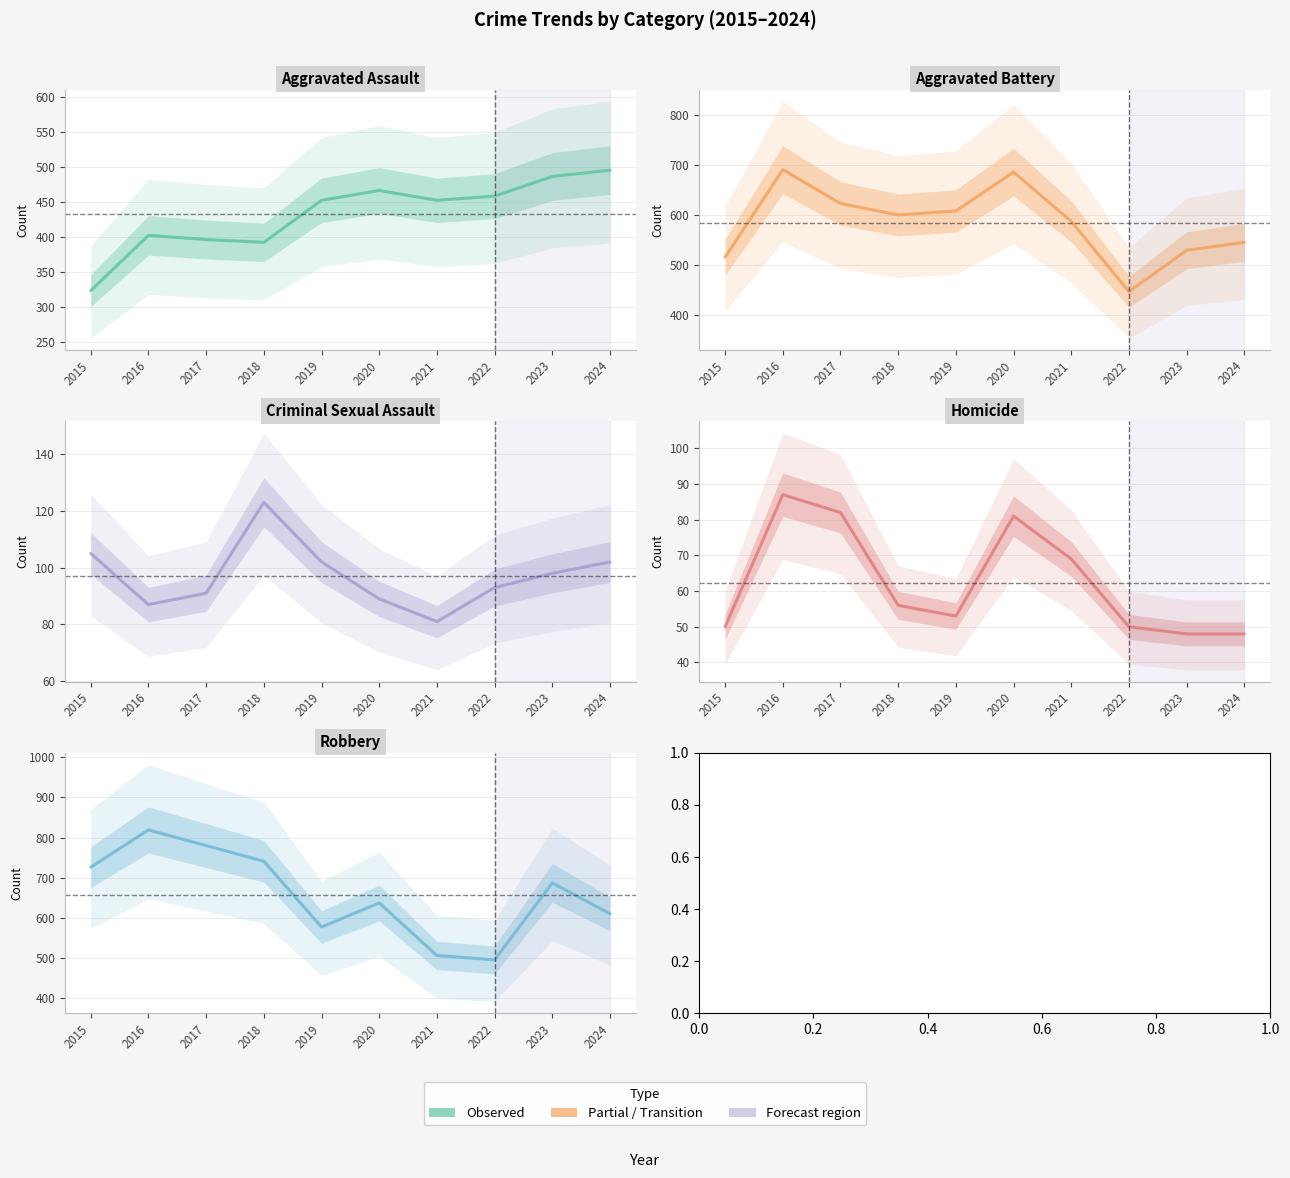

What is the difference between the maximum and minimum values in the Aggravated Battery series?

245